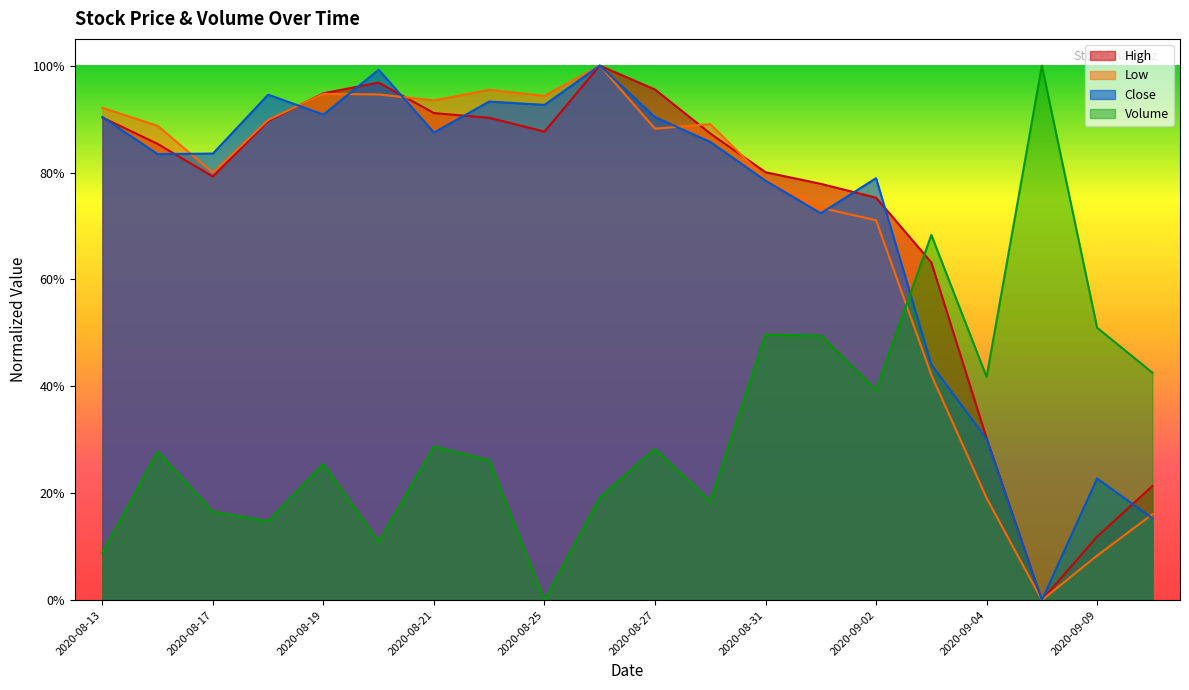

What is the difference between the second highest and second lowest values in the Close series?

0.8